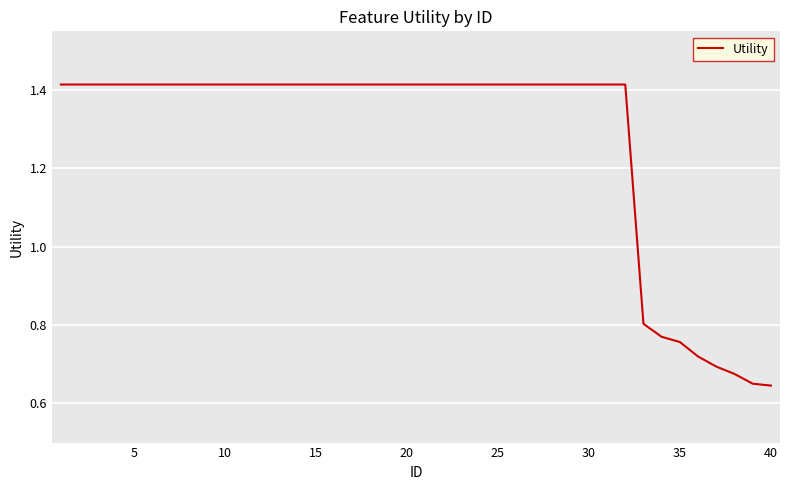

True or false: the data shows 1.9 at 30.

False